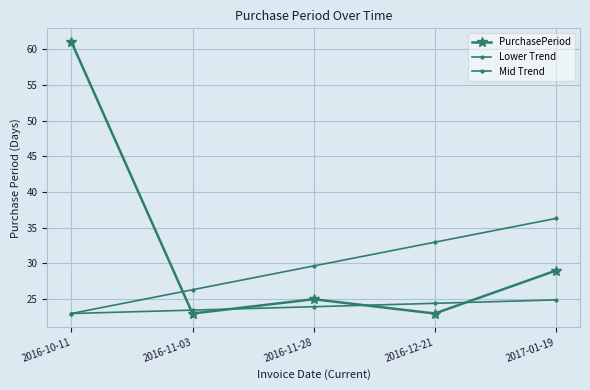

Is this an area chart (filled region under the line)?

No